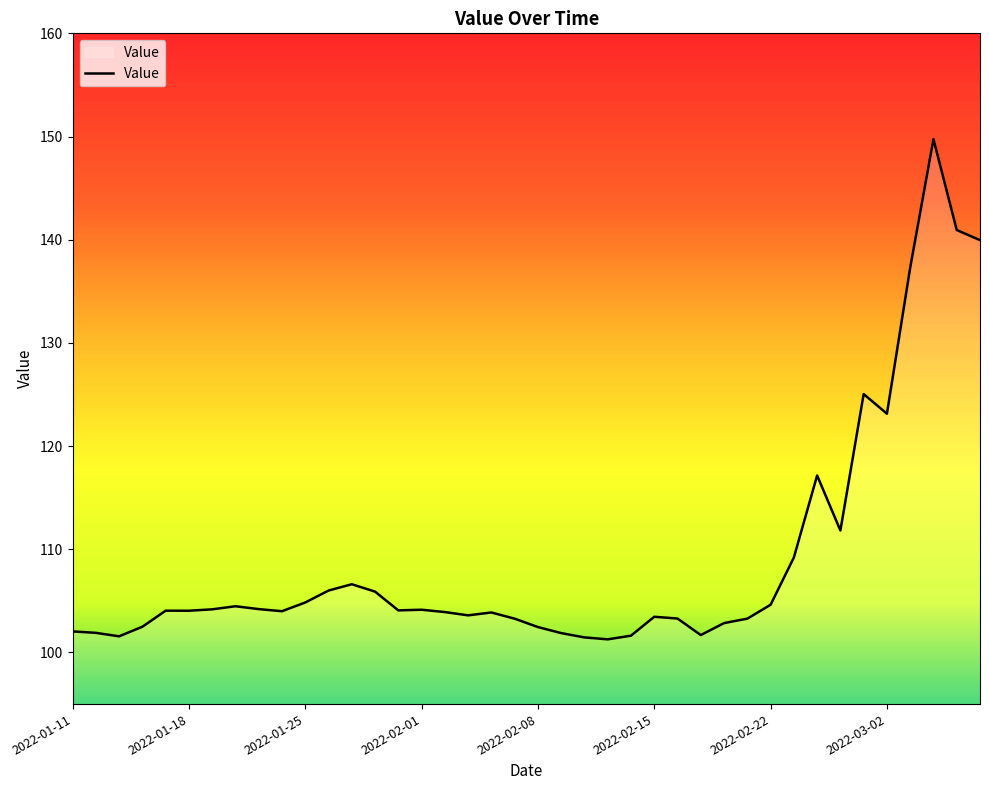

What is the smallest value displayed?

101.3